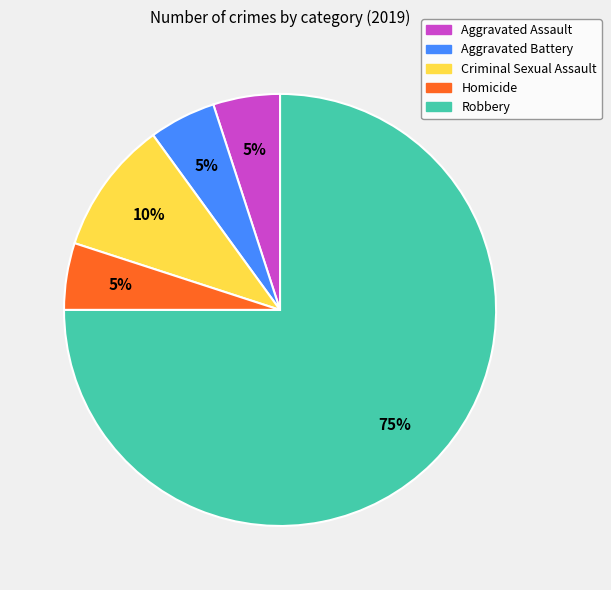

To the nearest percent, what portion does Homicide represent?

5%